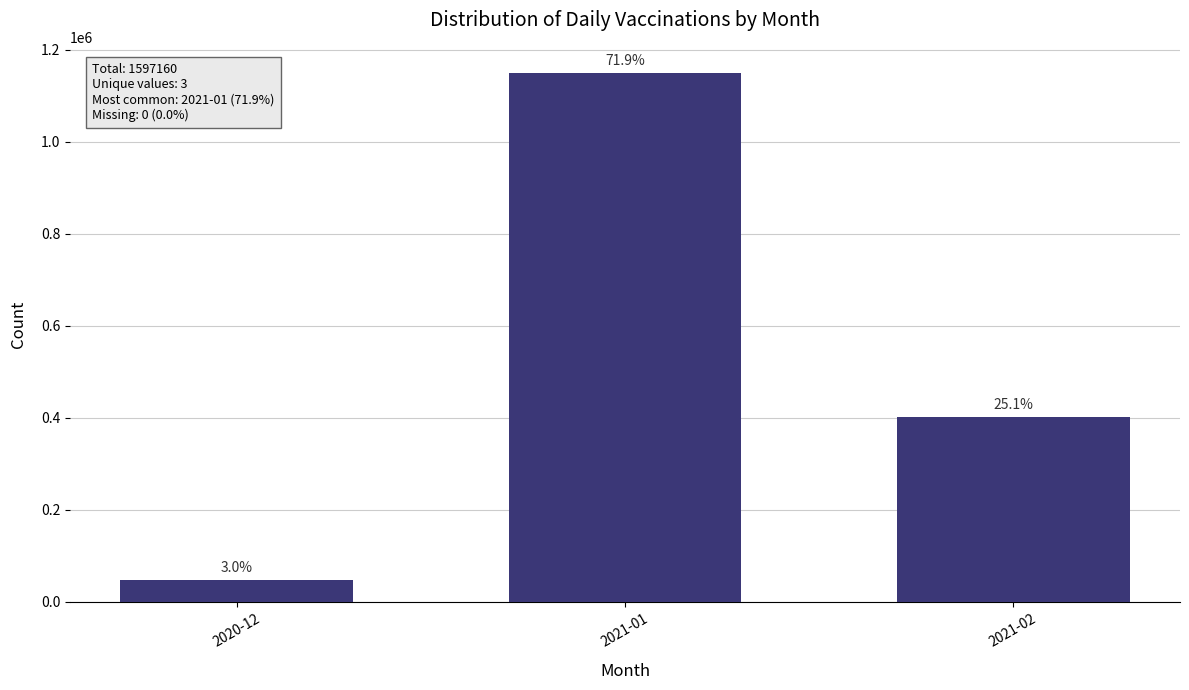

Rank the categories by value from highest to lowest.

2021-01, 2021-02, 2020-12